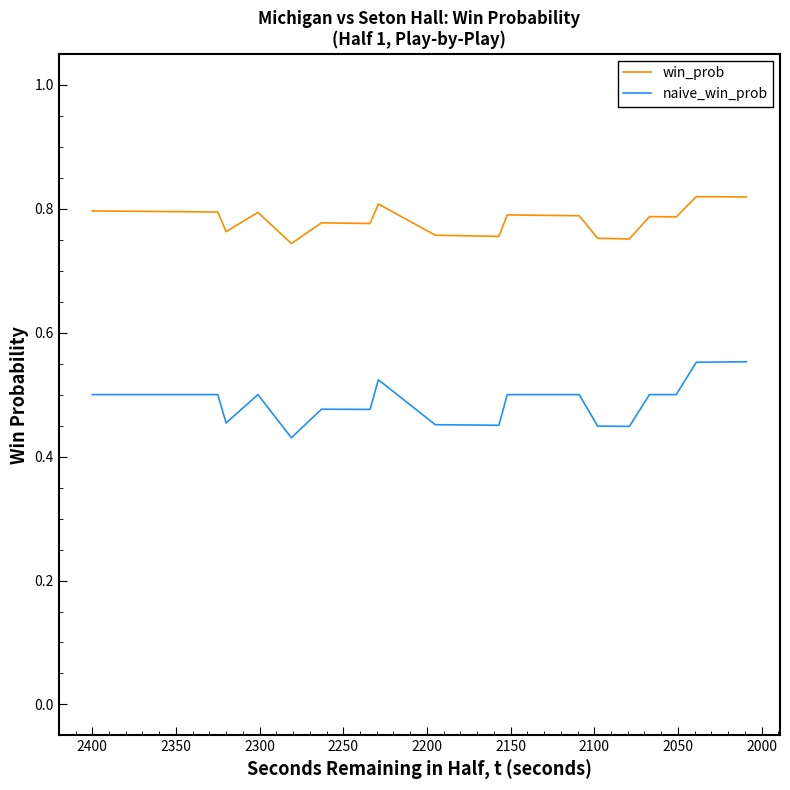

What is the minimum value for naive_win_prob?

0.4